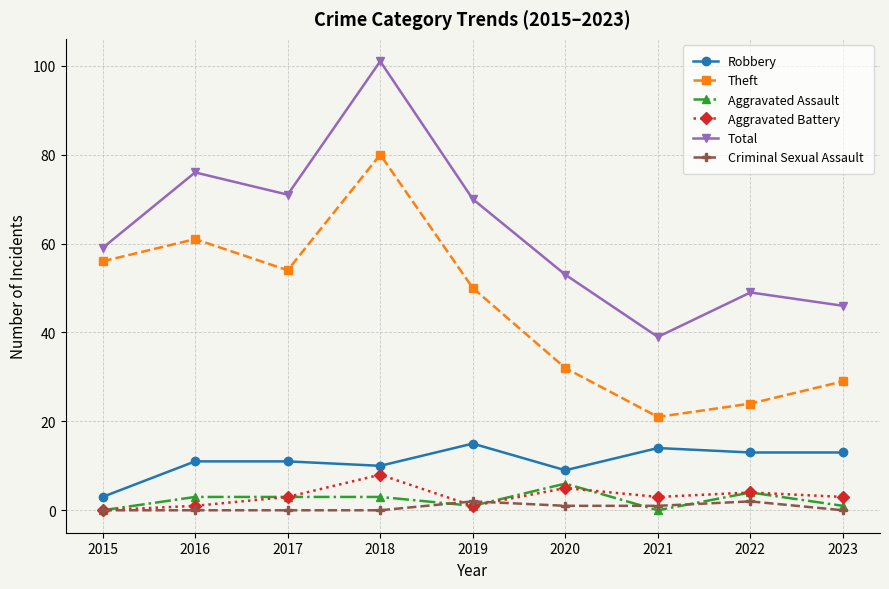

What is the total value across all series at 2016?

152